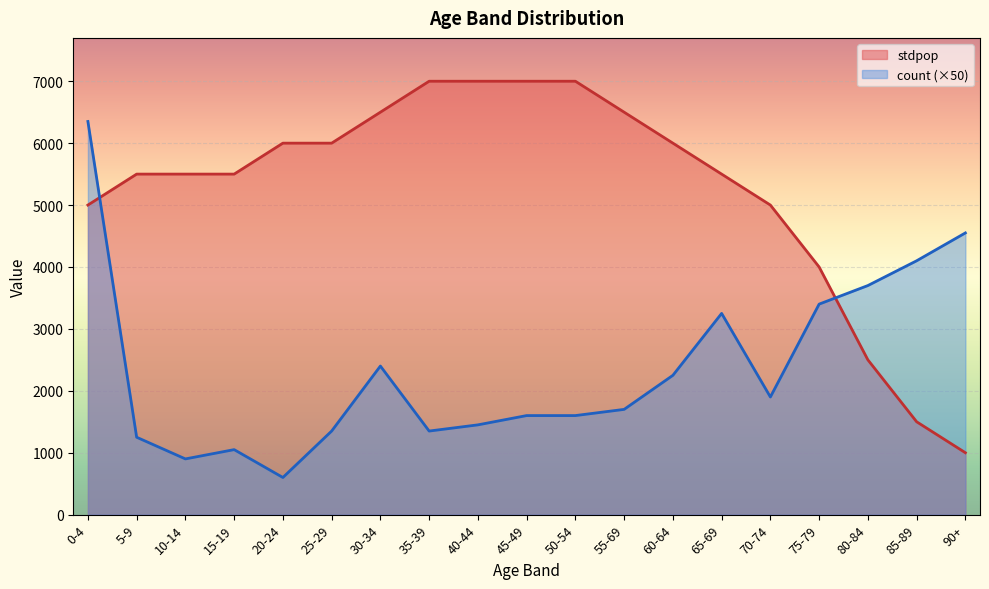

What is the label of the 6th point from the left?

25-29